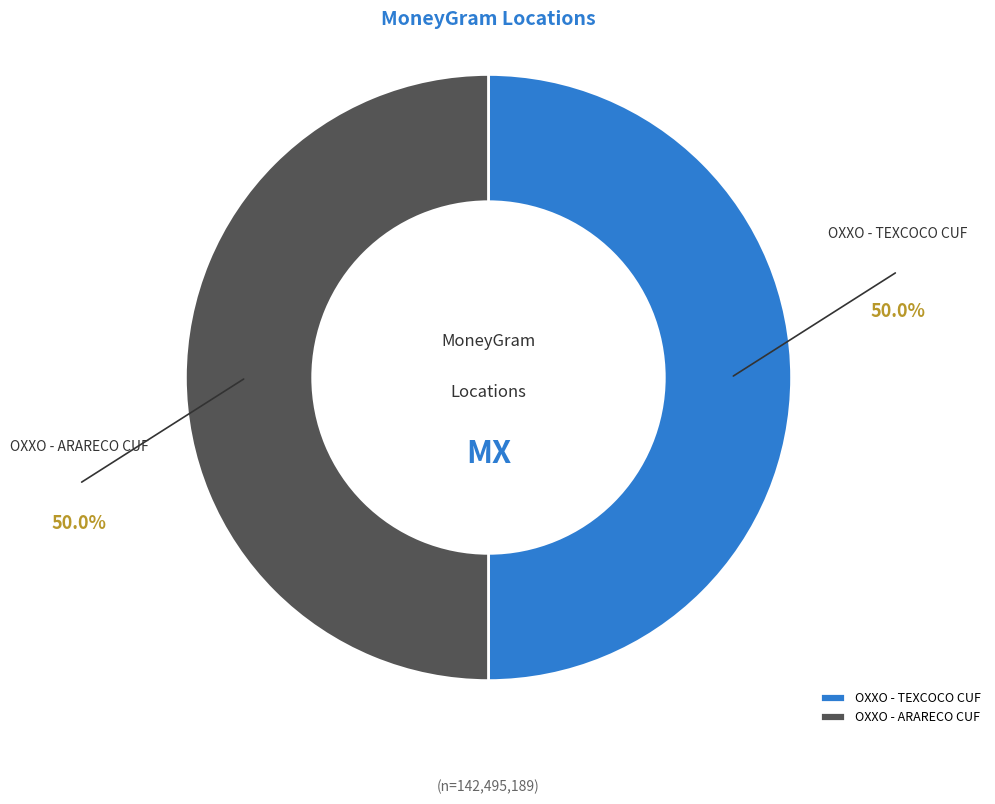

Combined, do OXXO - TEXCOCO CUF and OXXO - ARARECO CUF account for over 50%?

Yes